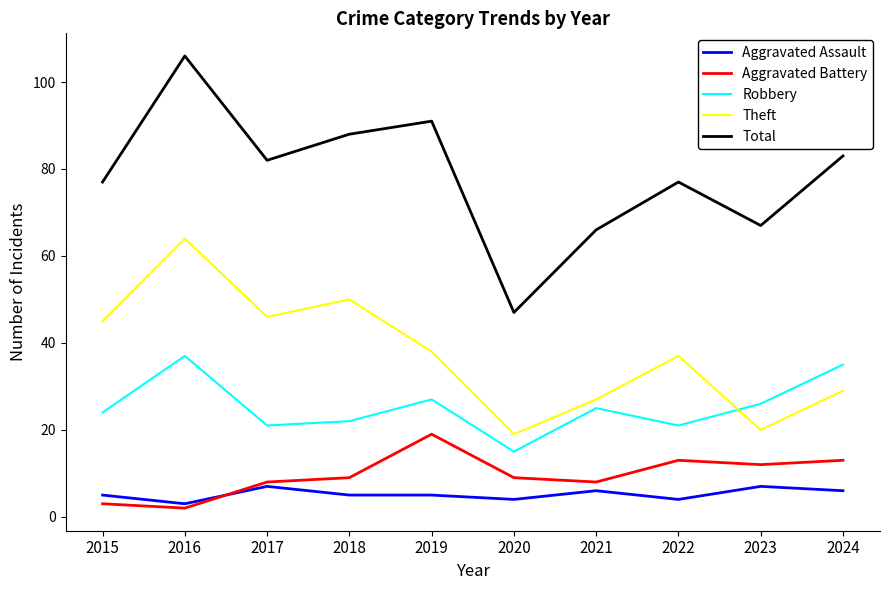

Rank the series at 2022 from highest to lowest value.

Total, Theft, Robbery, Aggravated Battery, Aggravated Assault